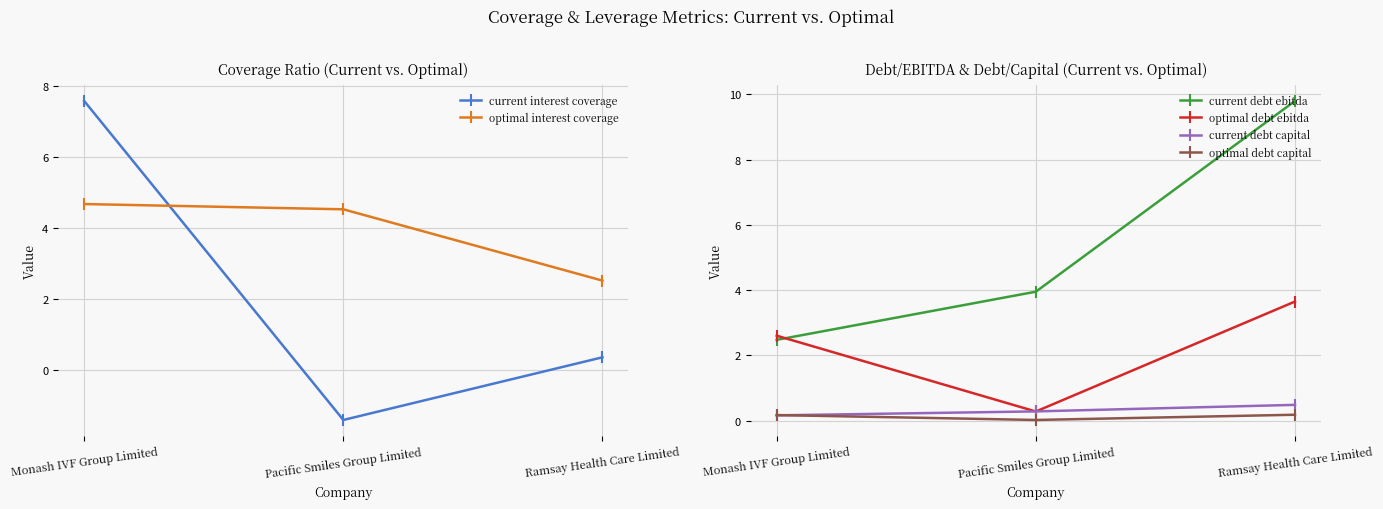

What is the sum of all optimal debt ebitda values?

6.5